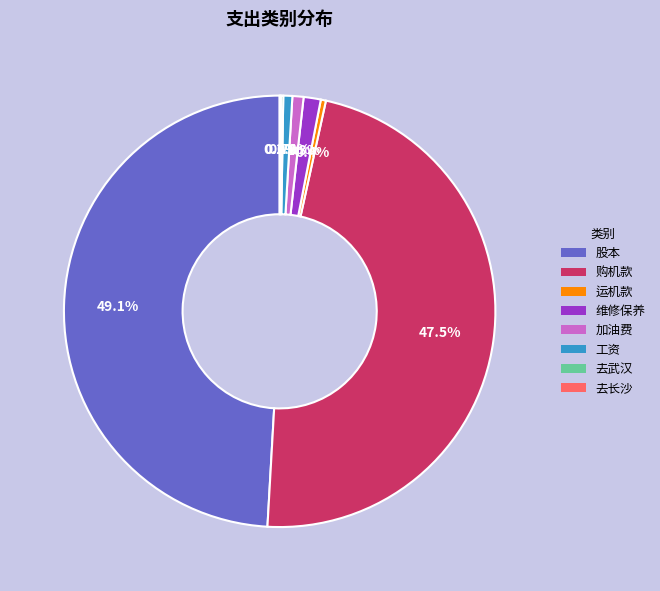

True or false: 工资 accounts for 1% of the total.

True